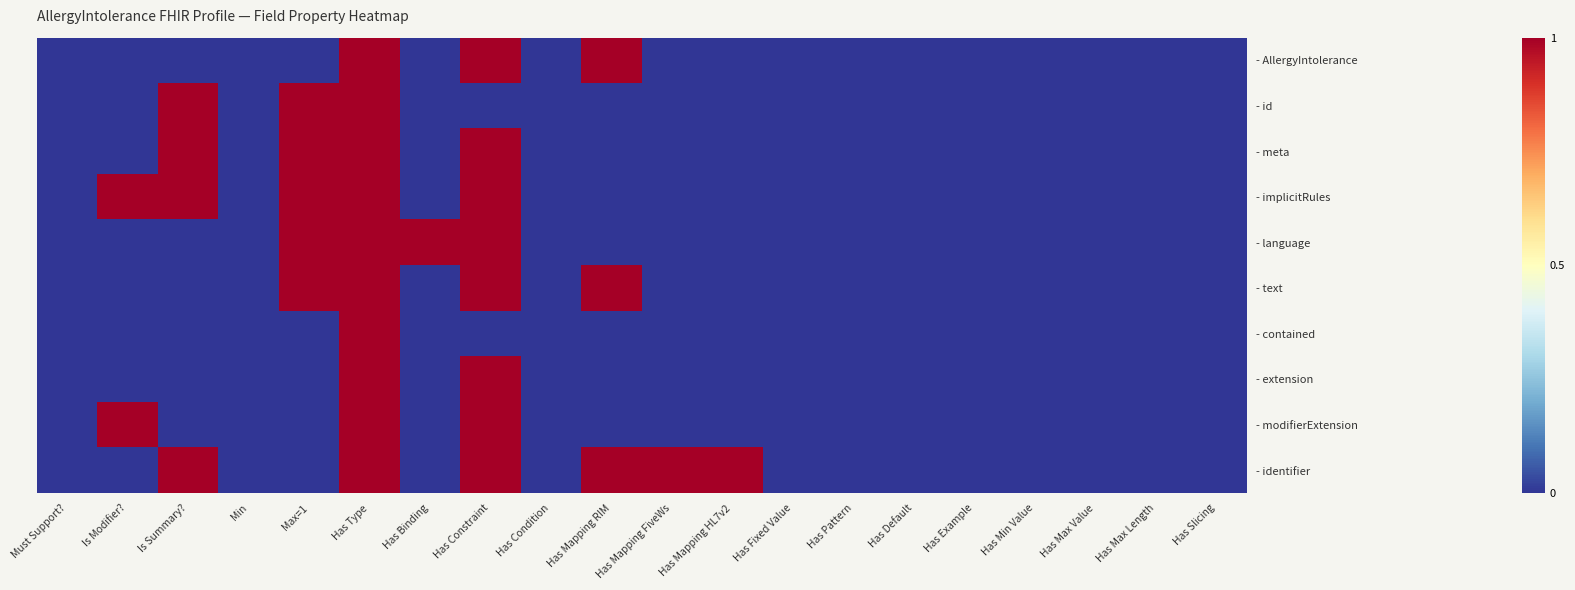

Between Min and Has Fixed Value, which is larger?

Min